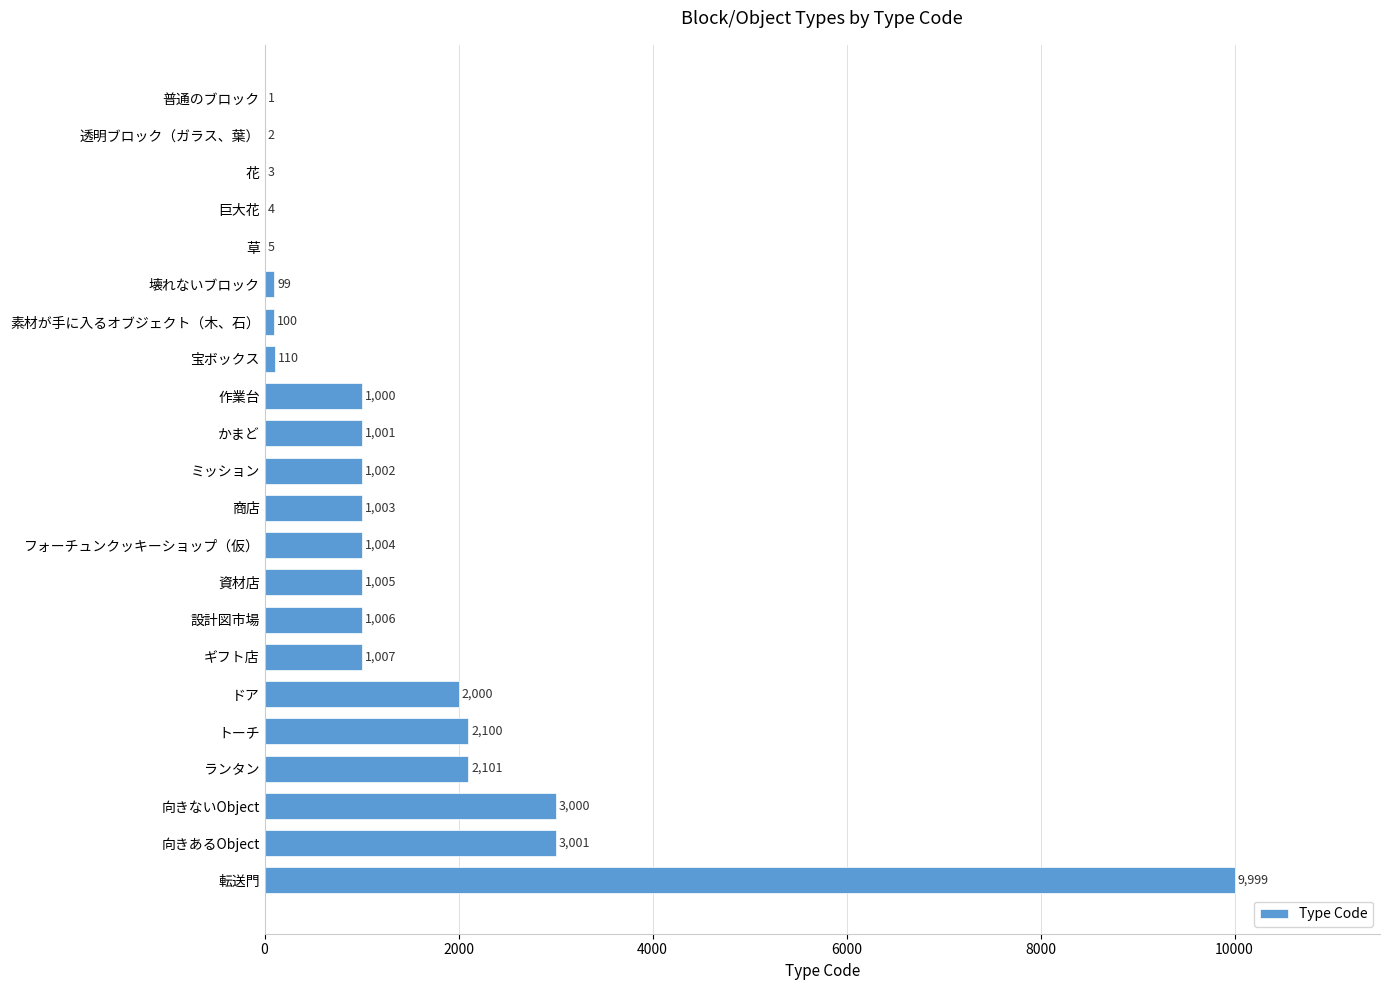

What is the sum of the values at 設計図市場 and 草?

1011